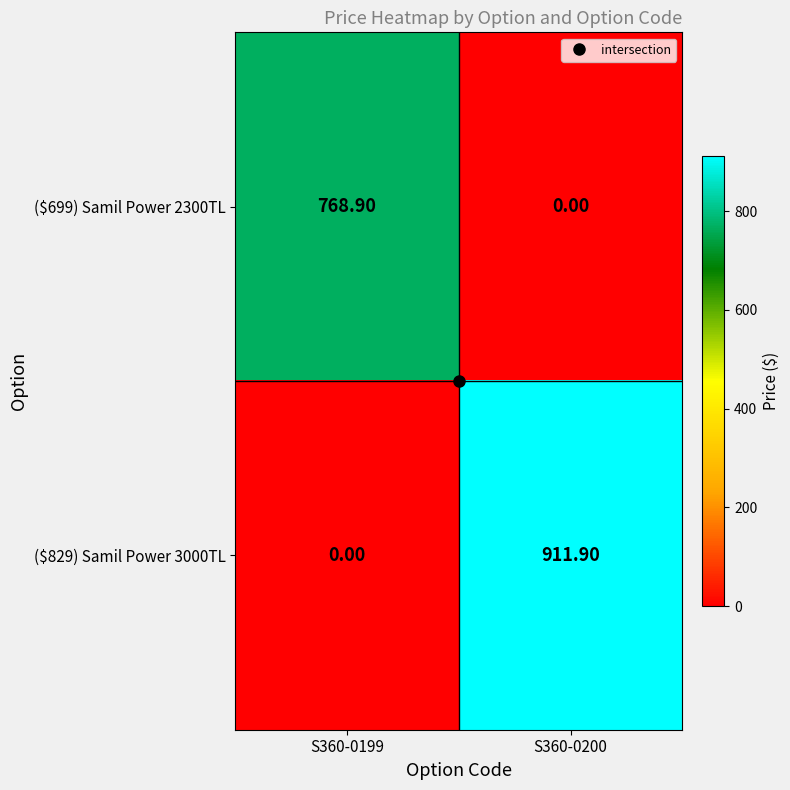

What is the spread (max minus min) of values at S360-0199?

768.9